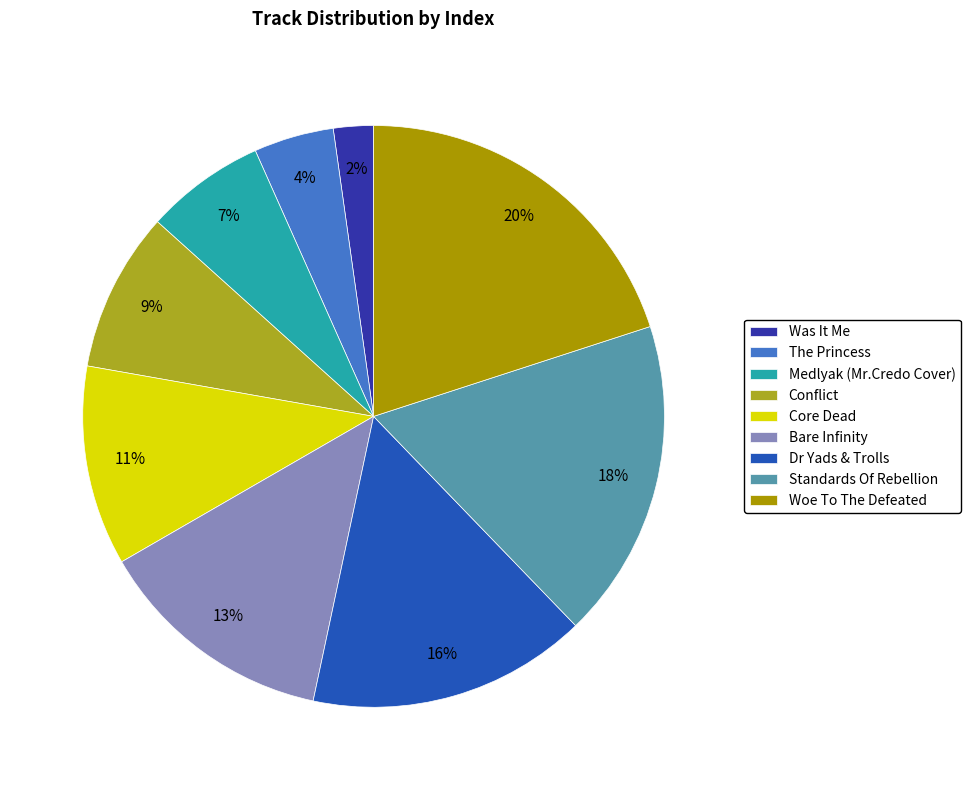

Is it true that Woe To The Defeated is 32% of the pie?

False